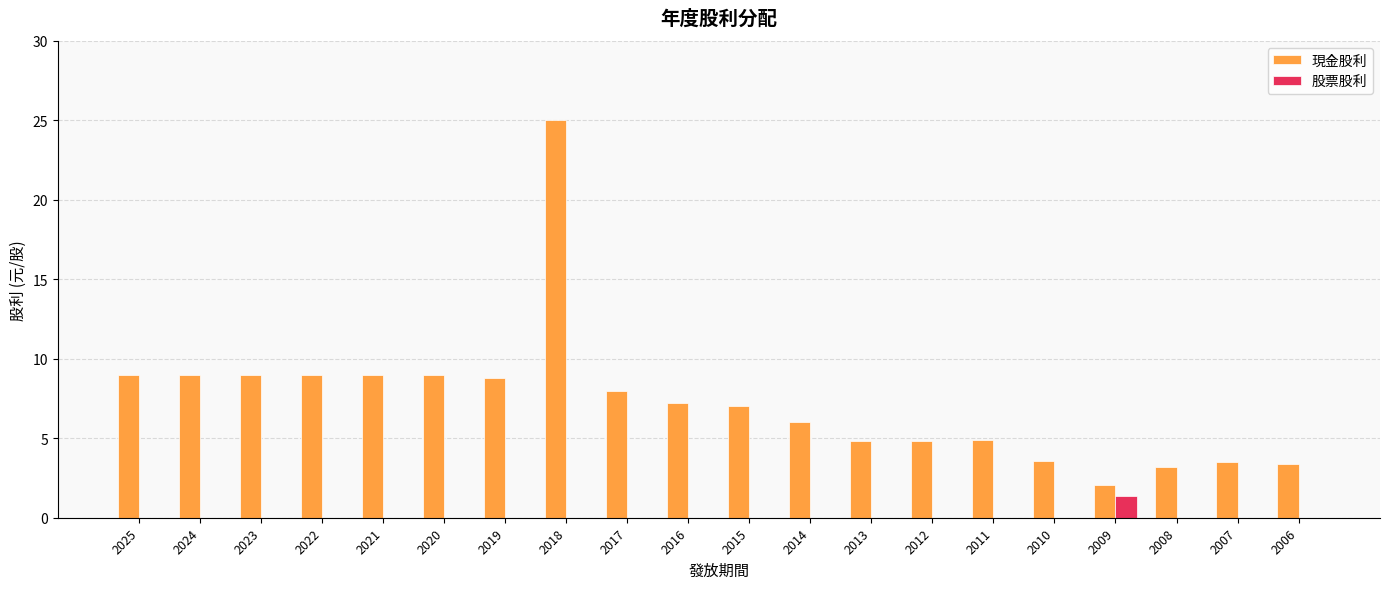

What value does the 現金股利 series have at 2025?

9.0